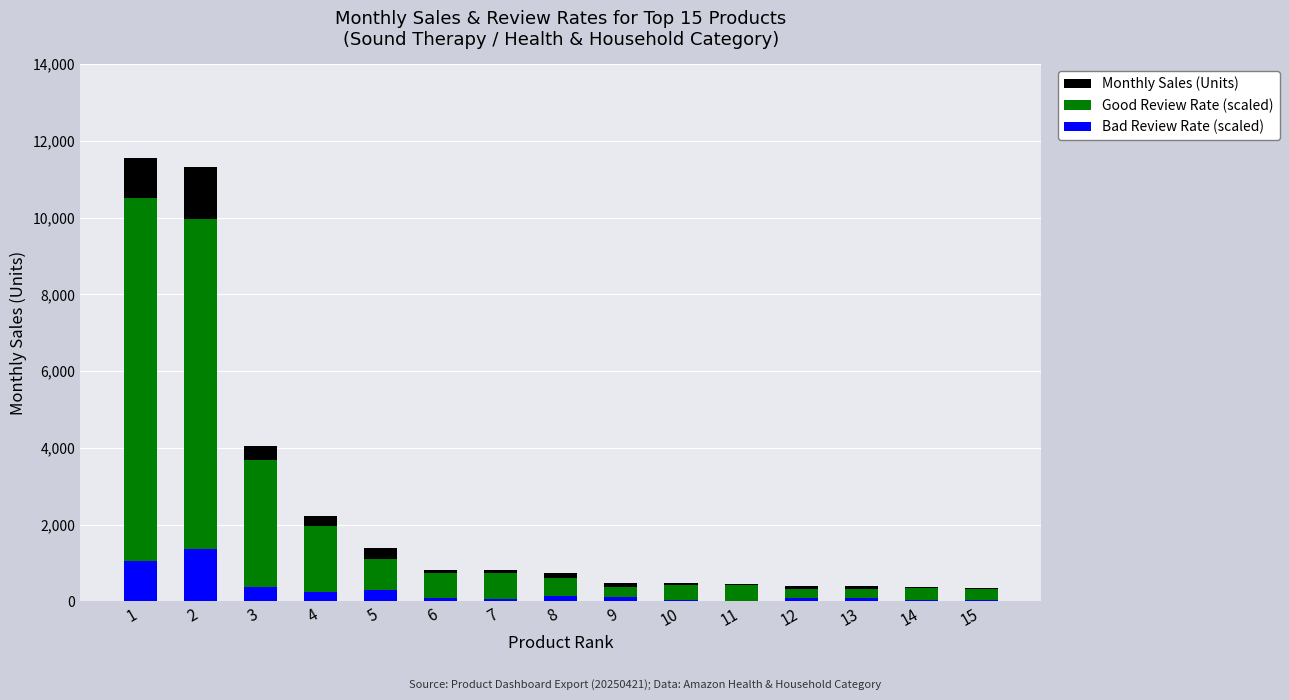

Read the Bad Review Rate (scaled) value at 8.

139.8